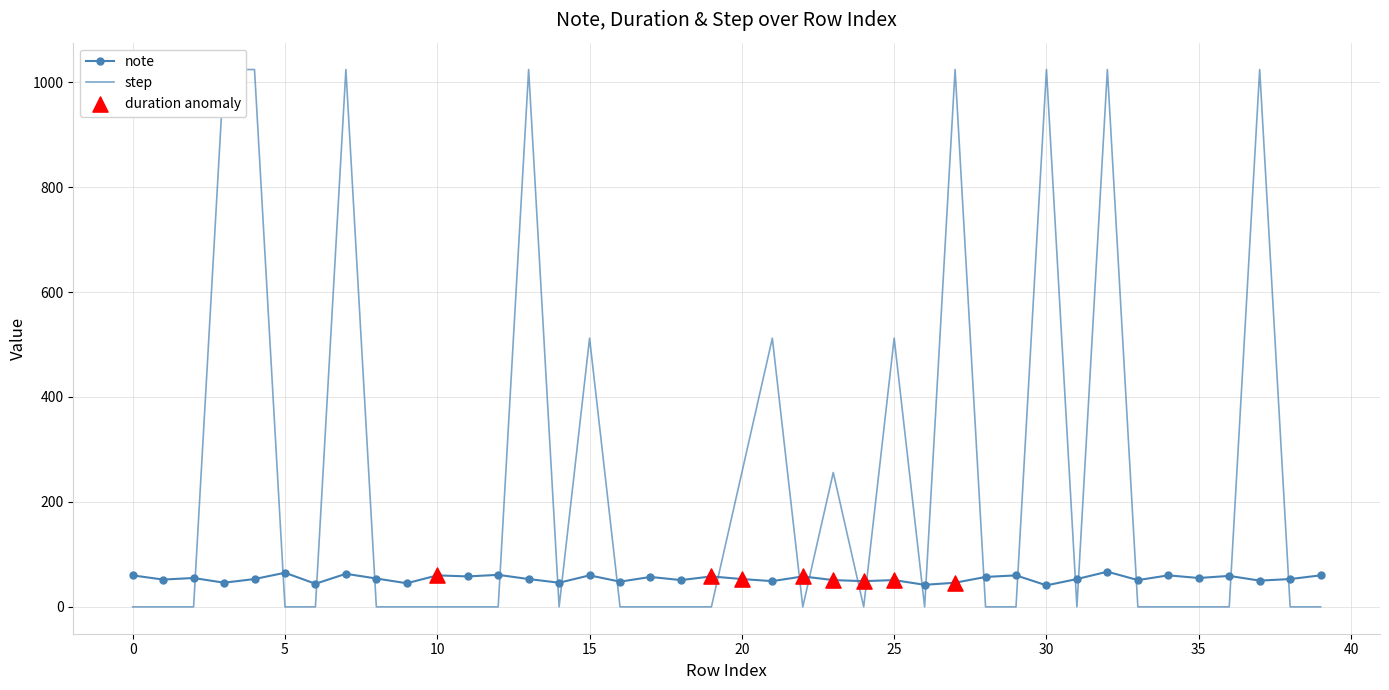

Is the value of note at 27 greater than the value of step at 8?

Yes